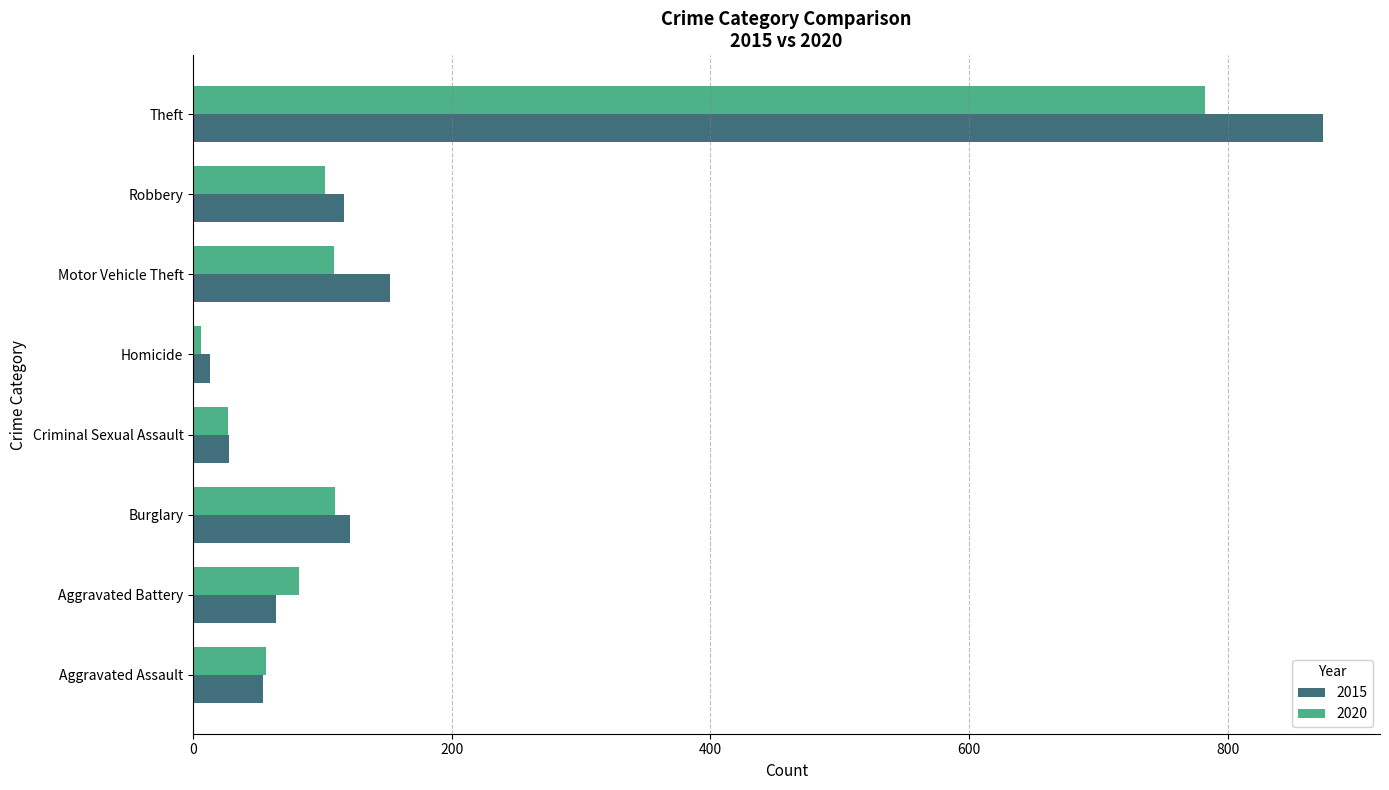

What is the greatest value displayed?

874